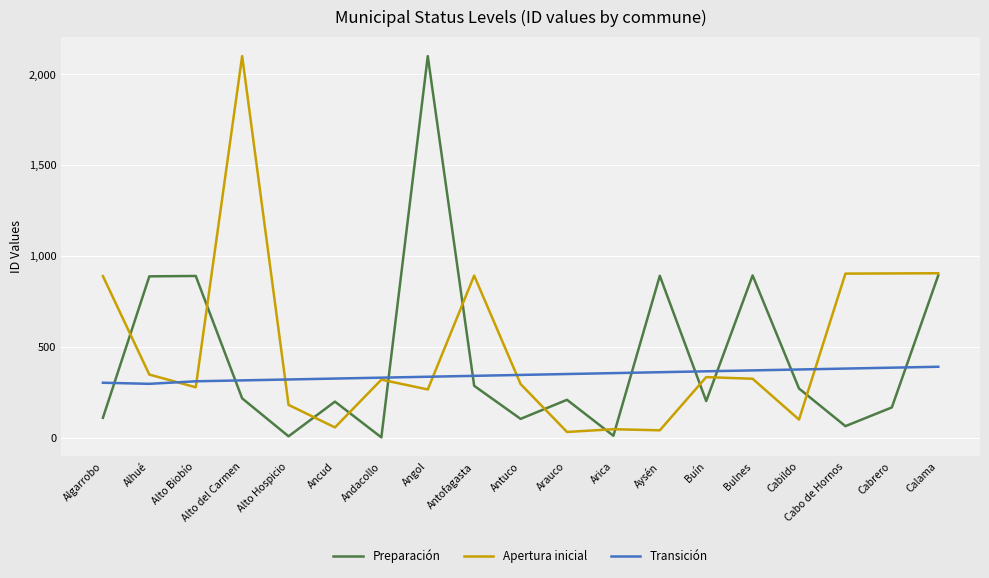

What is the difference between the highest and lowest values at Angol?

1836